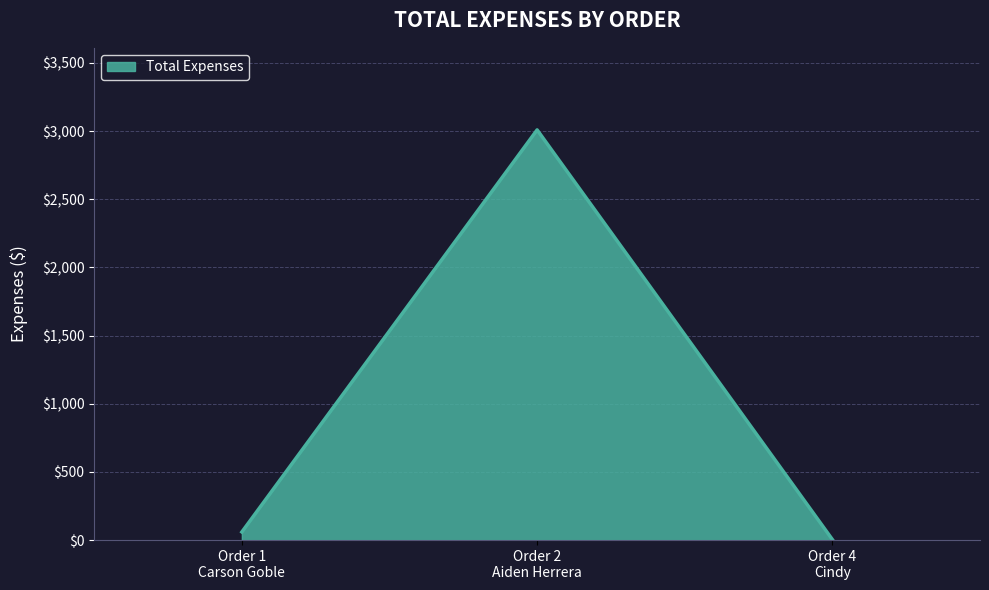

At which label does the data first exceed 59?

Order 1
Carson Goble